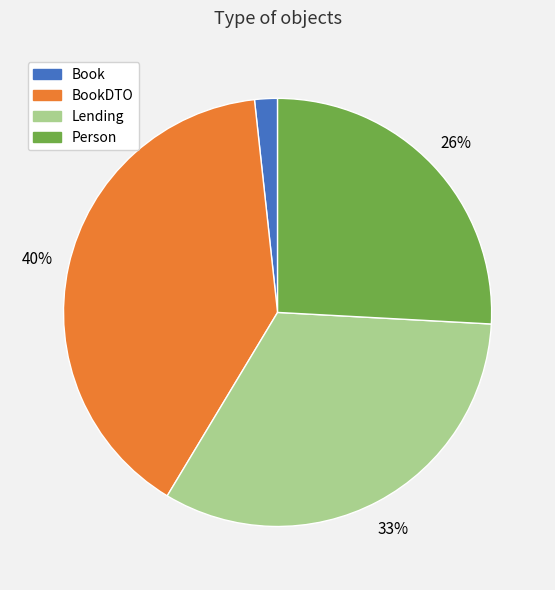

Is there any slice that represents more than half of the pie?

No